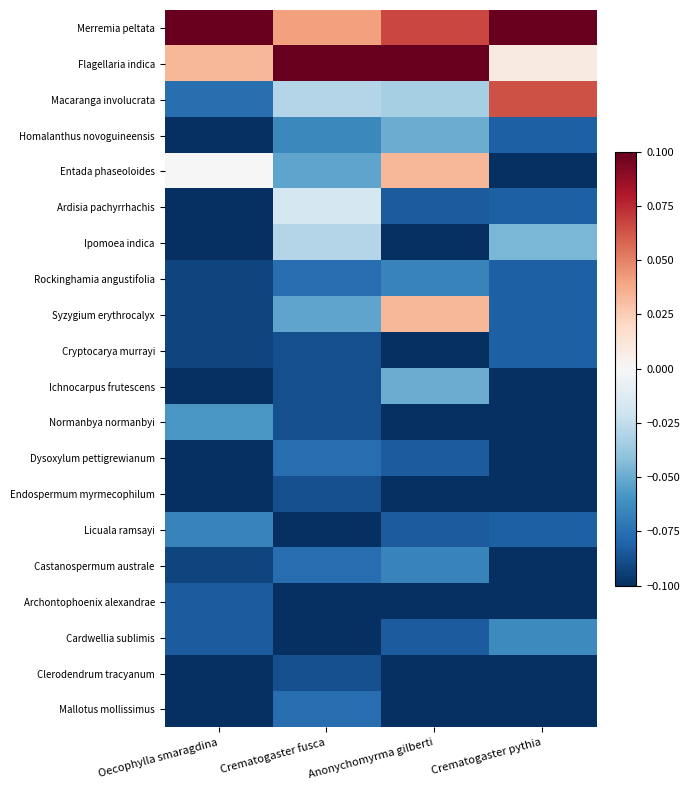

At which category is the sum across all series the highest?

Anonychomyrma gilberti